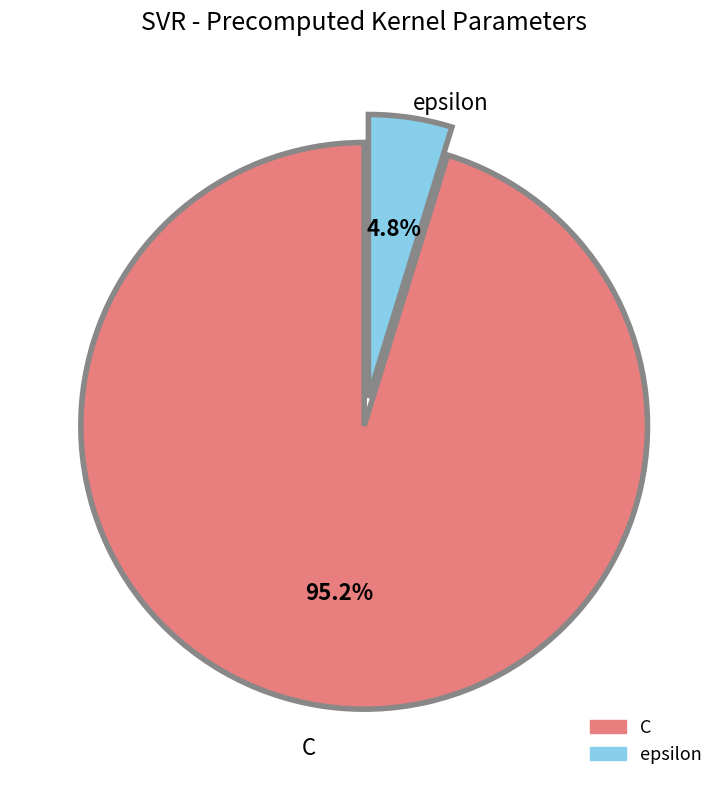

The C slice represents 88% of the pie. True or false?

False